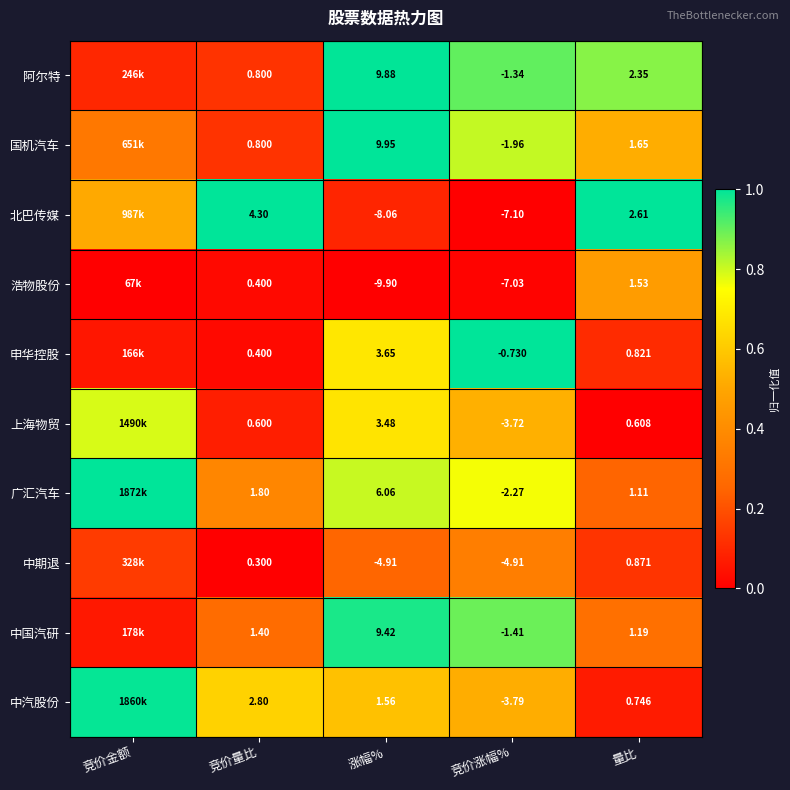

At which category is the sum across all series the highest?

涨幅%